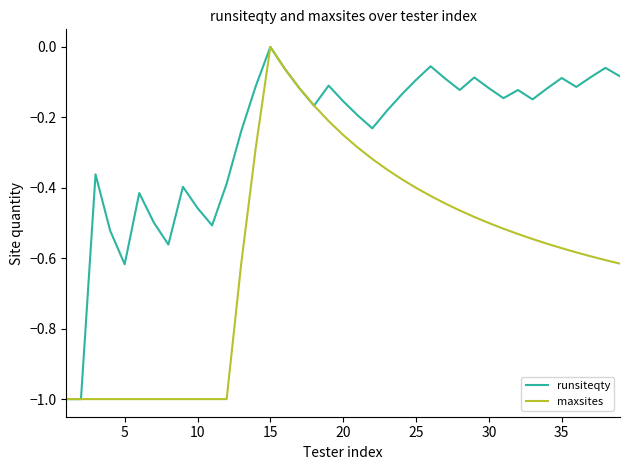

Rank the series by their average value, from lowest to highest.

maxsites, runsiteqty